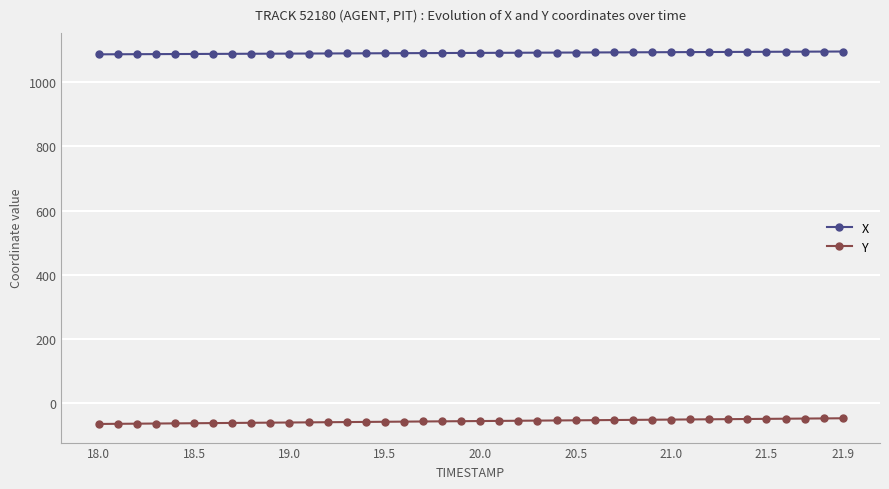

True or false: Y and X intersect in this chart.

False